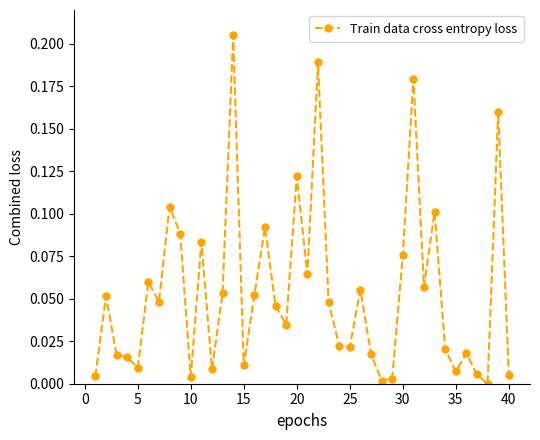

True or false: the data has more than 1 interior local peaks.

True